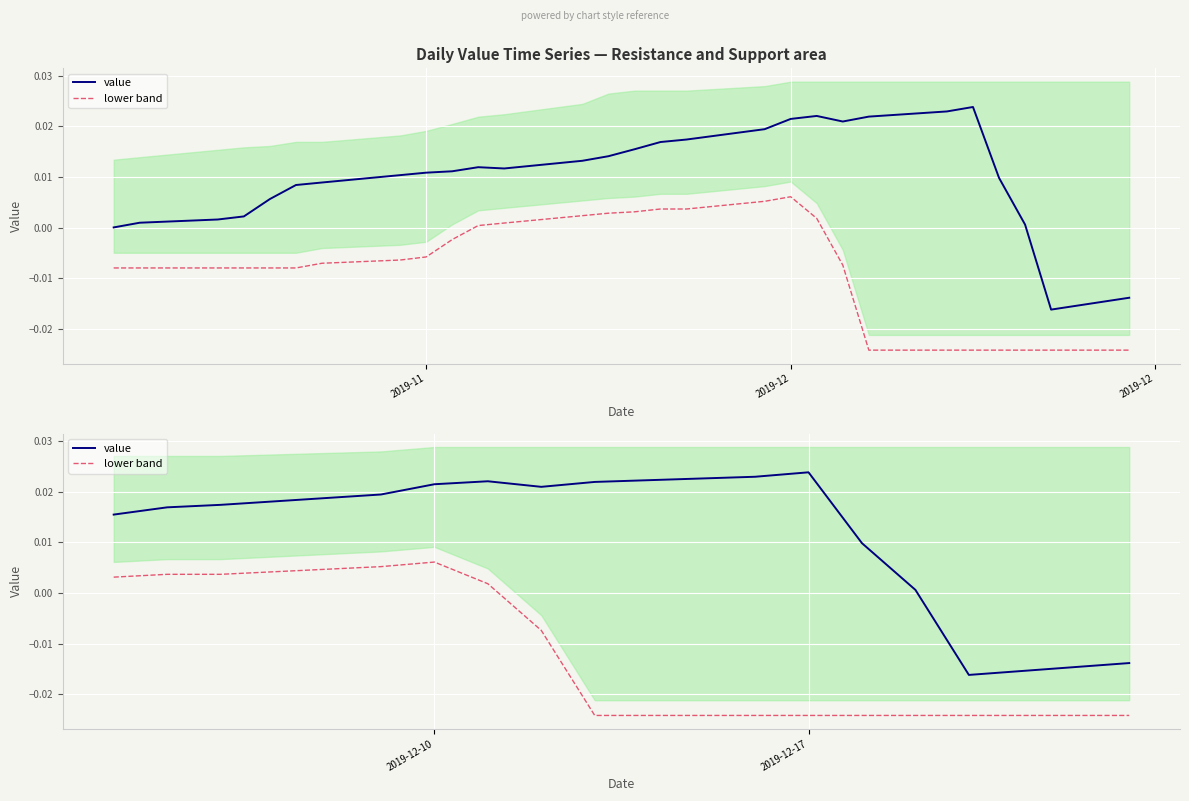

True or false: lower band and value intersect in this chart.

False